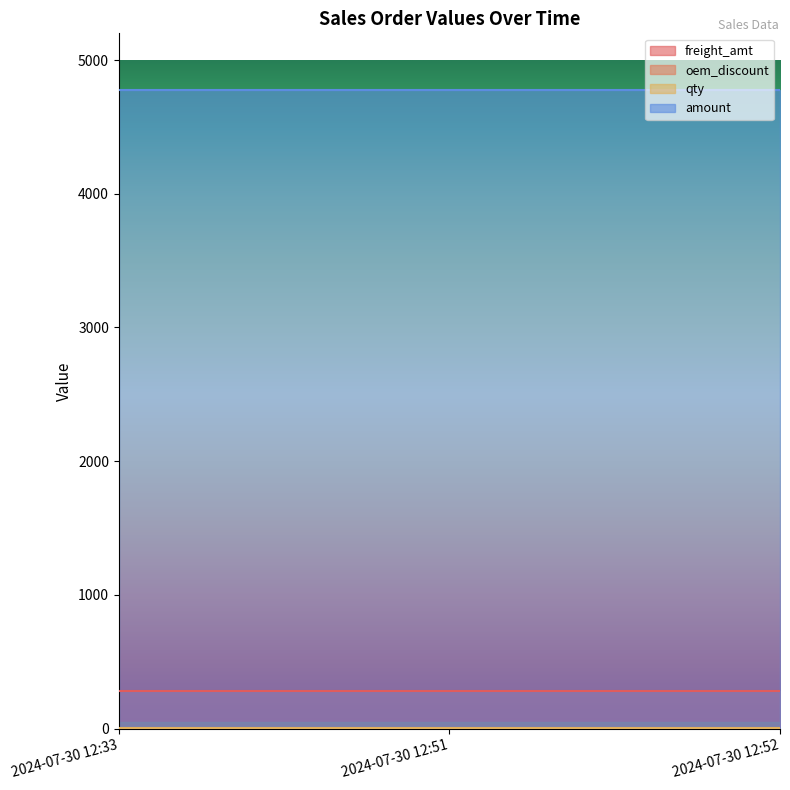

Reading left to right, extract all data points from this chart.

freight_amt: 2024-07-30 12:33=280	2024-07-30 12:51=280	2024-07-30 12:52=280
oem_discount: 2024-07-30 12:33=0	2024-07-30 12:51=0	2024-07-30 12:52=0
qty: 2024-07-30 12:33=1	2024-07-30 12:51=1	2024-07-30 12:52=1
amount: 2024-07-30 12:33=4773	2024-07-30 12:51=4773	2024-07-30 12:52=4773